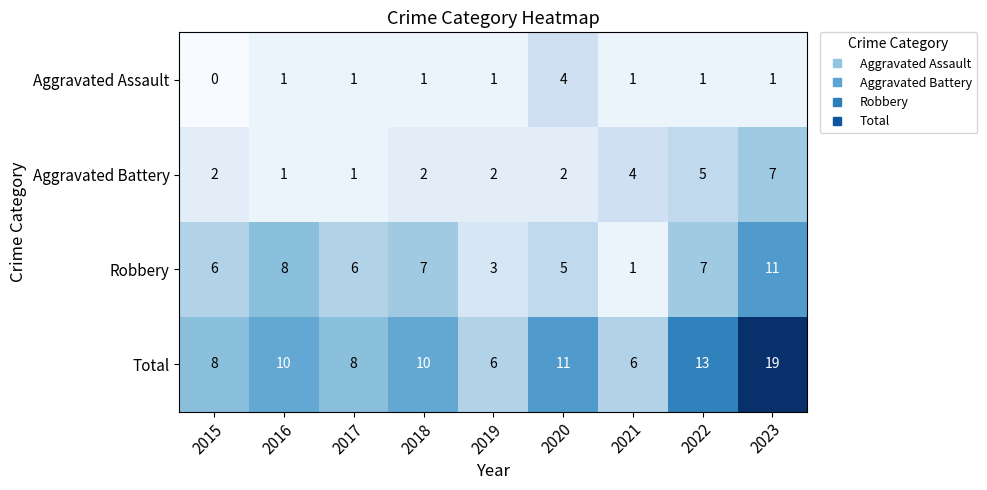

What is the average value of the Total series?

10